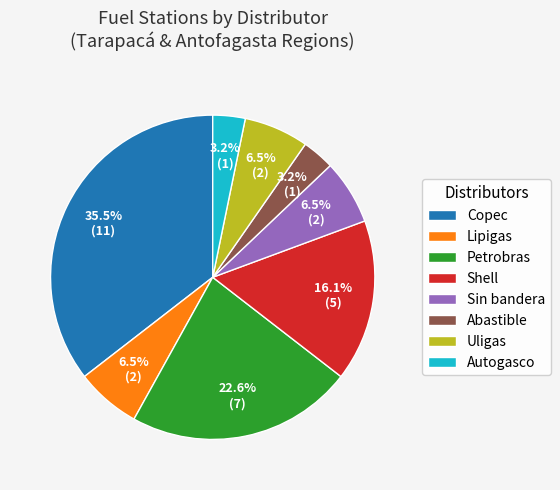

Between Autogasco and Copec, which is larger?

Copec